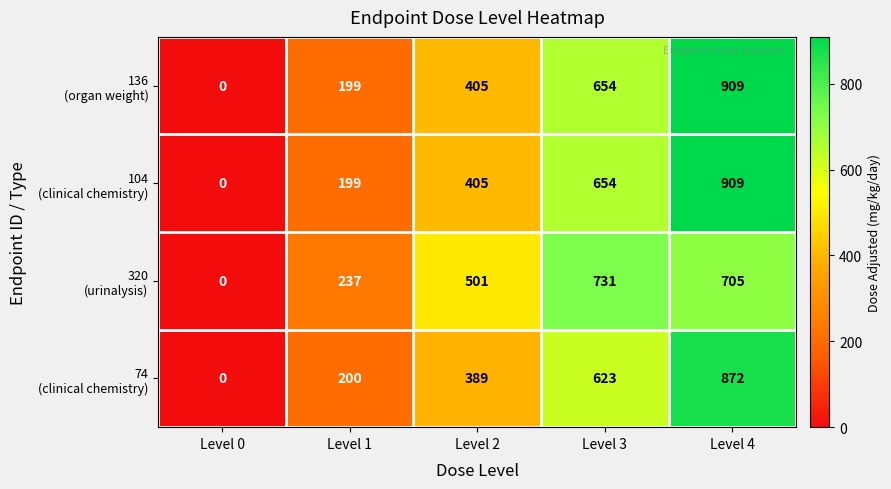

What is the difference between the highest and lowest values at Level 4?

204